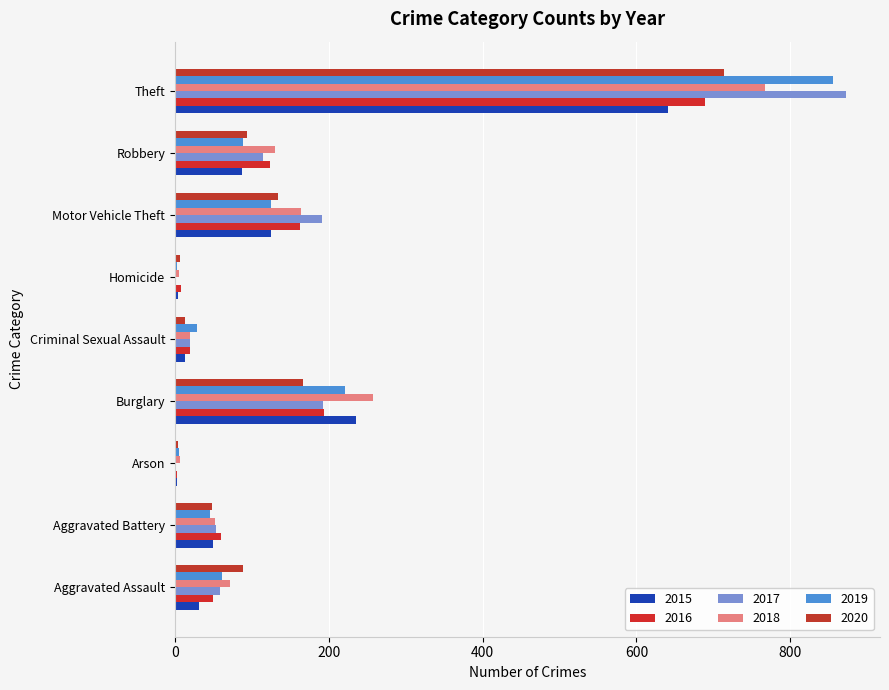

At which label does 2019 reach its peak?

Theft